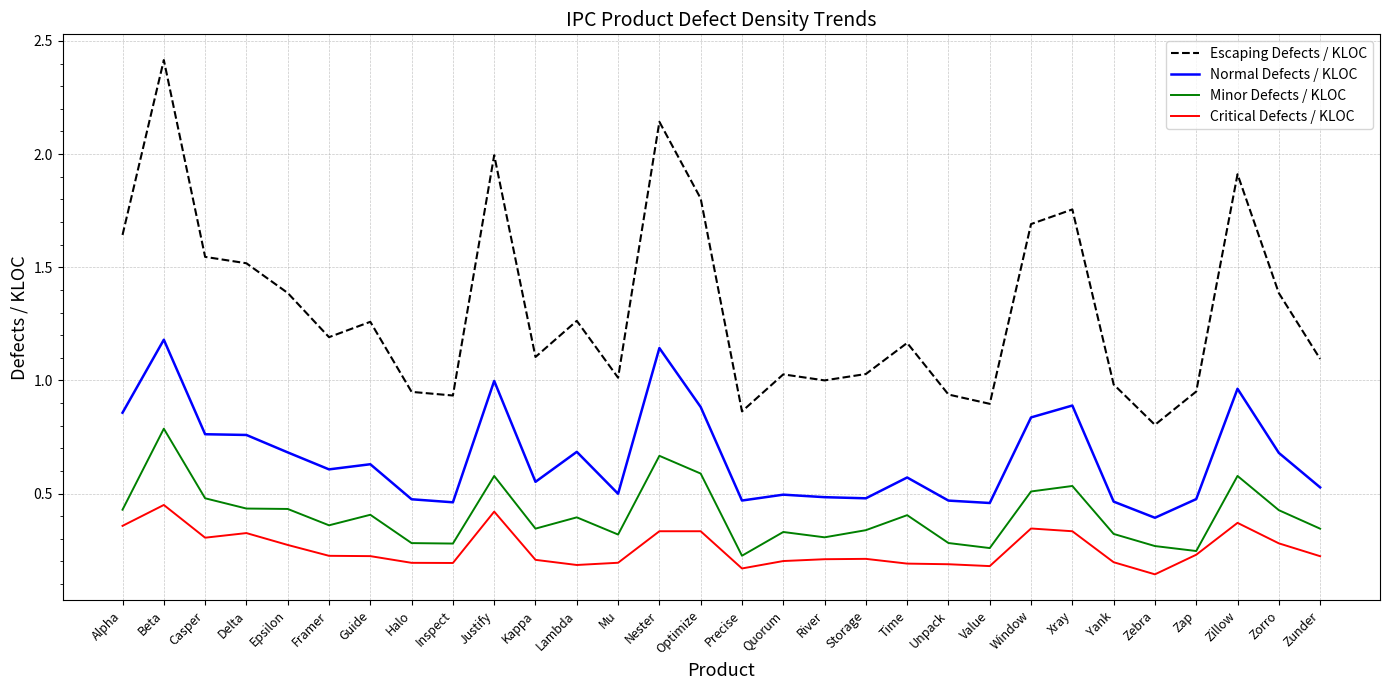

Is the value of Minor Defects / KLOC at Unpack greater than the value of Normal Defects / KLOC at Xray?

No